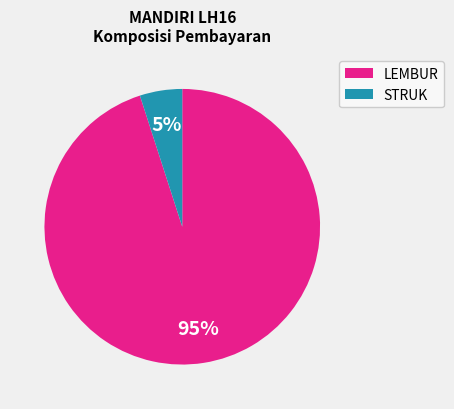

The STRUK slice represents 5% of the pie. True or false?

True